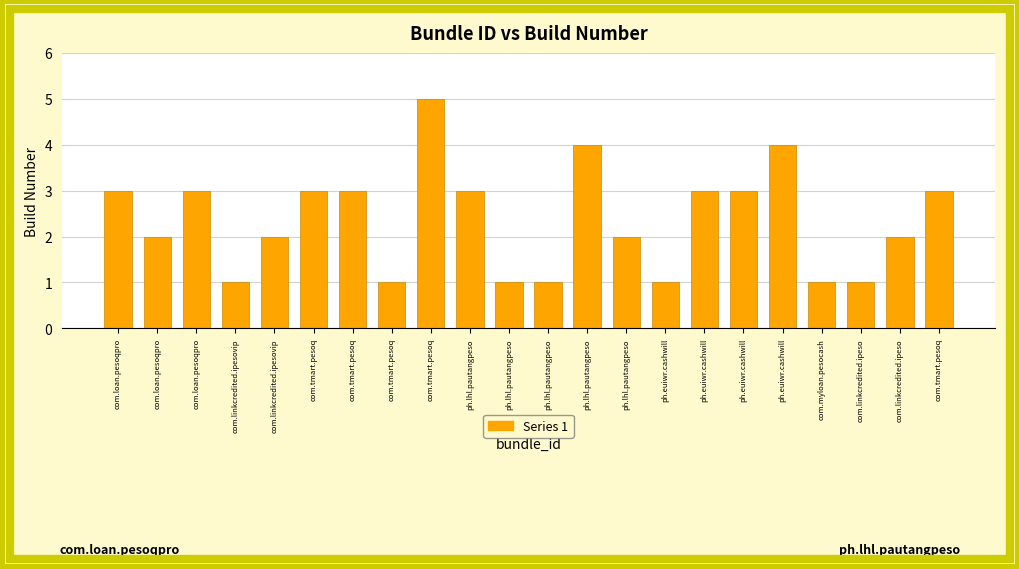

True or false: the data shows 1 at com.linkcredited.ipesovip.

True